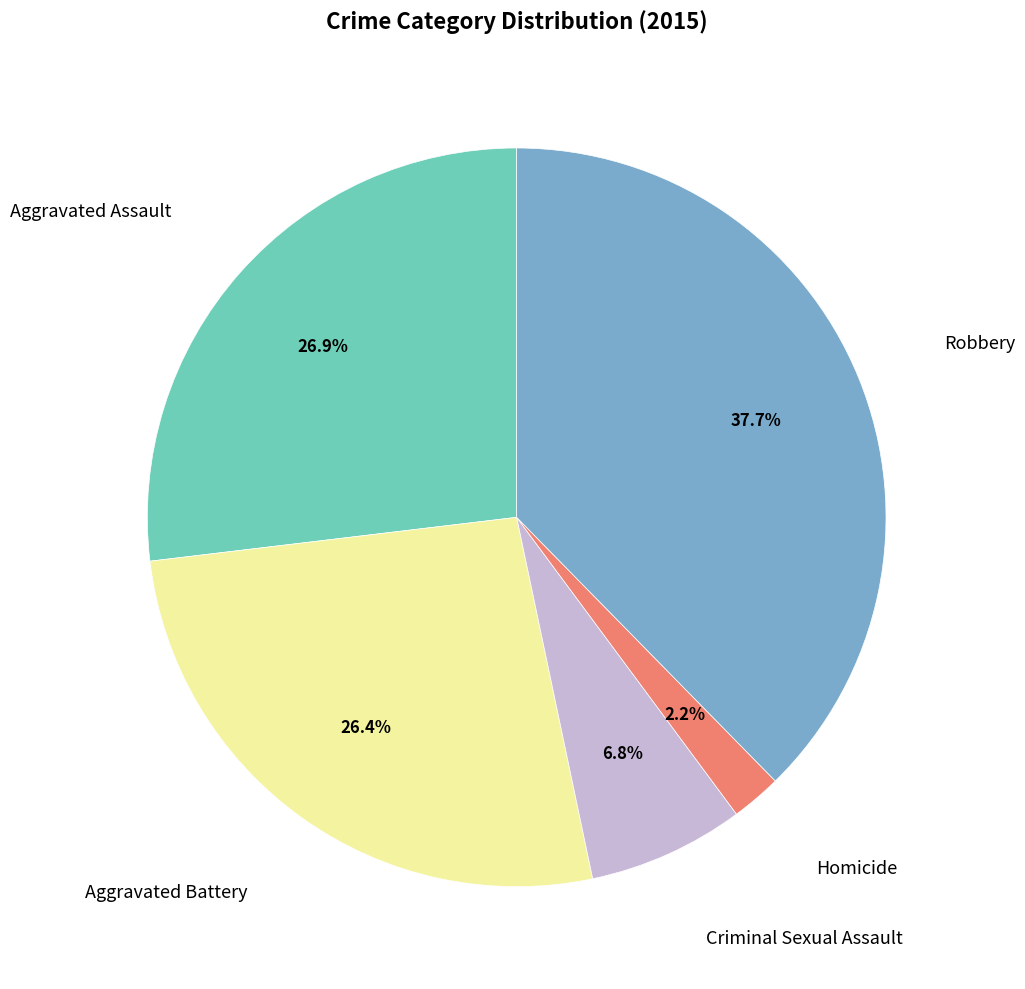

To the nearest percent, what is the average slice percentage?

20%